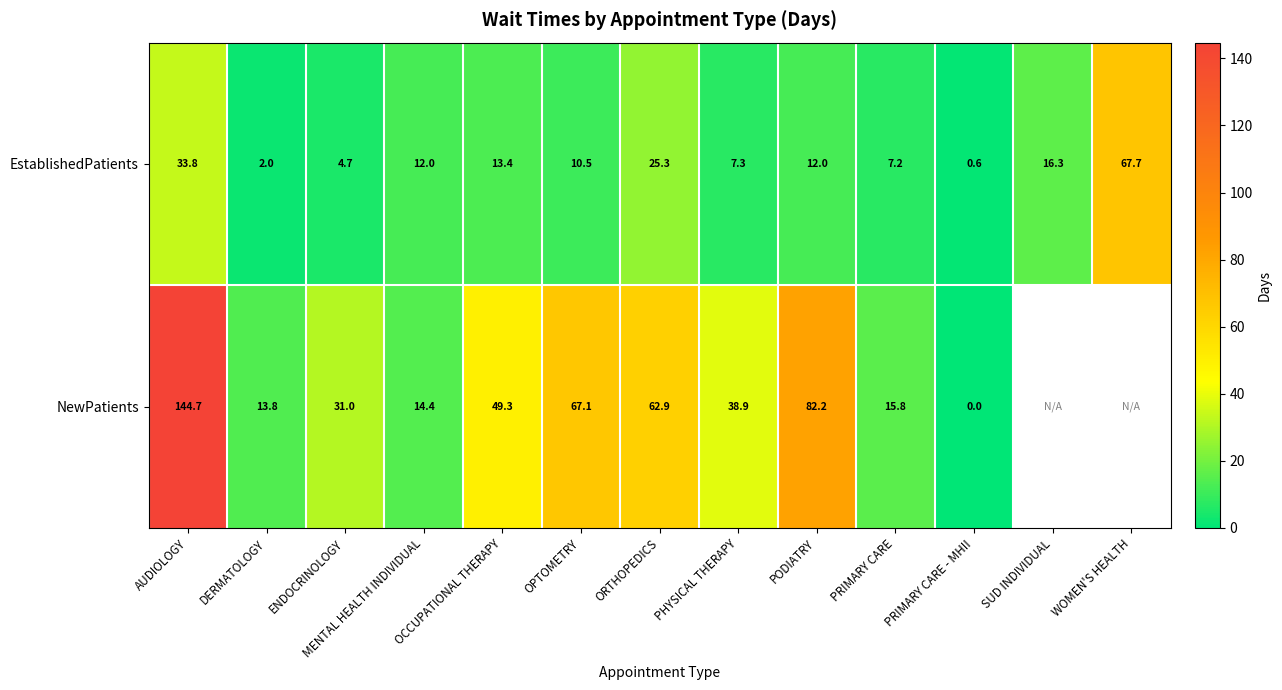

The NewPatients series shows 11.0 at PRIMARY CARE. True or false?

False